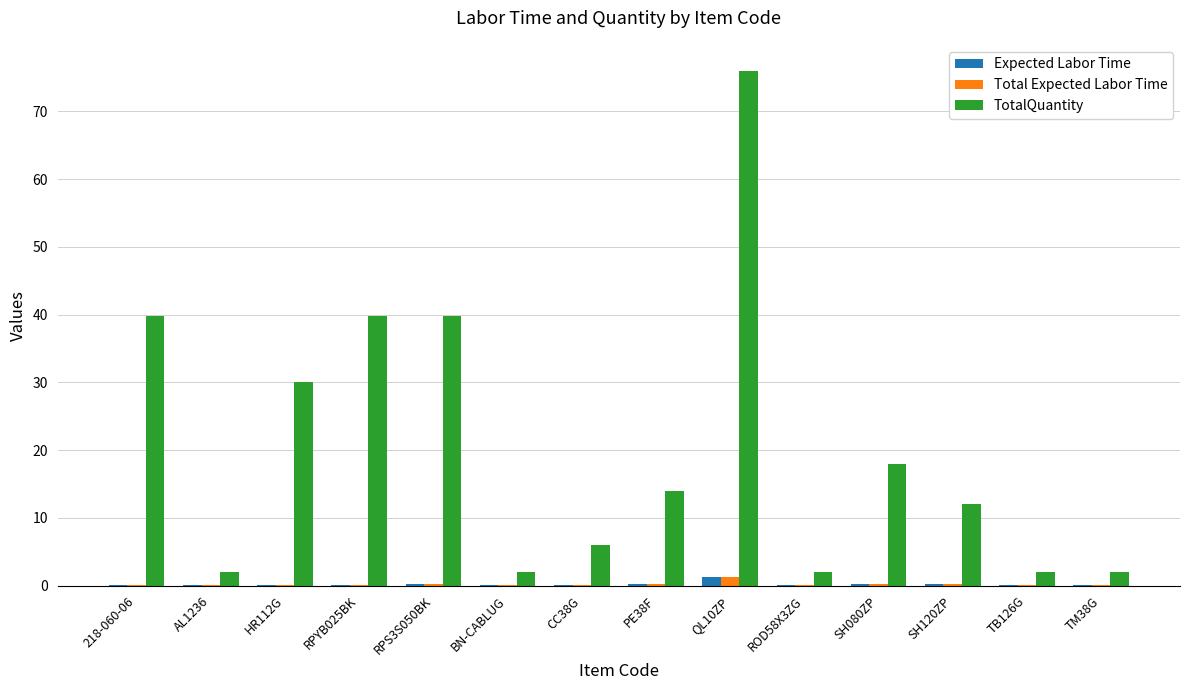

At which label does TotalQuantity reach its peak?

QL10ZP